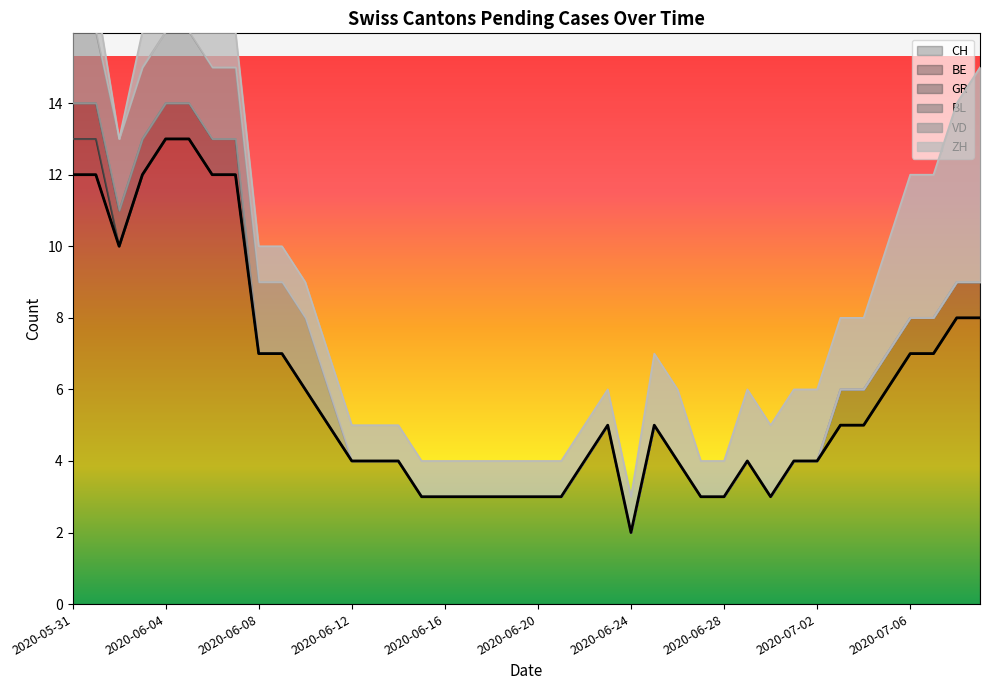

Reading left to right, what are all the values shown in this chart?

CH: 2020-05-31=12	2020-06-01=12	2020-06-02=10	2020-06-03=12	2020-06-04=13	2020-06-05=13	2020-06-06=12	2020-06-07=12	2020-06-08=7	2020-06-09=7	2020-06-10=6	2020-06-11=5	2020-06-12=4	2020-06-13=4	2020-06-14=4	2020-06-15=3	2020-06-16=3	2020-06-17=3	2020-06-18=3	2020-06-19=3	2020-06-20=3	2020-06-21=3	2020-06-22=4	2020-06-23=5	2020-06-24=2	2020-06-25=5	2020-06-26=4	2020-06-27=3	2020-06-28=3	2020-06-29=4	2020-06-30=3	2020-07-01=4	2020-07-02=4	2020-07-03=5	2020-07-04=5	2020-07-05=6	2020-07-06=7	2020-07-07=7	2020-07-08=8	2020-07-09=8
BE: 2020-05-31=1	2020-06-01=1	2020-06-02=0	2020-06-03=0	2020-06-04=0	2020-06-05=0	2020-06-06=0	2020-06-07=0	2020-06-08=0	2020-06-09=0	2020-06-10=0	2020-06-11=0	2020-06-12=0	2020-06-13=0	2020-06-14=0	2020-06-15=0	2020-06-16=0	2020-06-17=0	2020-06-18=0	2020-06-19=0	2020-06-20=0	2020-06-21=0	2020-06-22=0	2020-06-23=0	2020-06-24=0	2020-06-25=0	2020-06-26=0	2020-06-27=0	2020-06-28=0	2020-06-29=0	2020-06-30=0	2020-07-01=0	2020-07-02=0	2020-07-03=1	2020-07-04=1	2020-07-05=1	2020-07-06=1	2020-07-07=1	2020-07-08=1	2020-07-09=1
GR: 2020-05-31=1	2020-06-01=1	2020-06-02=1	2020-06-03=1	2020-06-04=1	2020-06-05=1	2020-06-06=1	2020-06-07=1	2020-06-08=0	2020-06-09=0	2020-06-10=0	2020-06-11=0	2020-06-12=0	2020-06-13=0	2020-06-14=0	2020-06-15=0	2020-06-16=0	2020-06-17=0	2020-06-18=0	2020-06-19=0	2020-06-20=0	2020-06-21=0	2020-06-22=0	2020-06-23=0	2020-06-24=0	2020-06-25=0	2020-06-26=0	2020-06-27=0	2020-06-28=0	2020-06-29=0	2020-06-30=0	2020-07-01=0	2020-07-02=0	2020-07-03=0	2020-07-04=0	2020-07-05=0	2020-07-06=0	2020-07-07=0	2020-07-08=0	2020-07-09=0
BL: 2020-05-31=0	2020-06-01=0	2020-06-02=0	2020-06-03=0	2020-06-04=0	2020-06-05=0	2020-06-06=0	2020-06-07=0	2020-06-08=0	2020-06-09=0	2020-06-10=0	2020-06-11=0	2020-06-12=0	2020-06-13=0	2020-06-14=0	2020-06-15=0	2020-06-16=0	2020-06-17=0	2020-06-18=0	2020-06-19=0	2020-06-20=0	2020-06-21=0	2020-06-22=0	2020-06-23=0	2020-06-24=0	2020-06-25=0	2020-06-26=0	2020-06-27=0	2020-06-28=0	2020-06-29=0	2020-06-30=0	2020-07-01=0	2020-07-02=0	2020-07-03=0	2020-07-04=0	2020-07-05=0	2020-07-06=0	2020-07-07=0	2020-07-08=0	2020-07-09=0
VD: 2020-05-31=2	2020-06-01=2	2020-06-02=2	2020-06-03=2	2020-06-04=2	2020-06-05=2	2020-06-06=2	2020-06-07=2	2020-06-08=2	2020-06-09=2	2020-06-10=2	2020-06-11=1	2020-06-12=0	2020-06-13=0	2020-06-14=0	2020-06-15=0	2020-06-16=0	2020-06-17=0	2020-06-18=0	2020-06-19=0	2020-06-20=0	2020-06-21=0	2020-06-22=0	2020-06-23=0	2020-06-24=0	2020-06-25=0	2020-06-26=0	2020-06-27=0	2020-06-28=0	2020-06-29=0	2020-06-30=0	2020-07-01=0	2020-07-02=0	2020-07-03=0	2020-07-04=0	2020-07-05=0	2020-07-06=0	2020-07-07=0	2020-07-08=0	2020-07-09=0
ZH: 2020-05-31=1	2020-06-01=1	2020-06-02=0	2020-06-03=1	2020-06-04=1	2020-06-05=1	2020-06-06=1	2020-06-07=1	2020-06-08=1	2020-06-09=1	2020-06-10=1	2020-06-11=1	2020-06-12=1	2020-06-13=1	2020-06-14=1	2020-06-15=1	2020-06-16=1	2020-06-17=1	2020-06-18=1	2020-06-19=1	2020-06-20=1	2020-06-21=1	2020-06-22=1	2020-06-23=1	2020-06-24=1	2020-06-25=2	2020-06-26=2	2020-06-27=1	2020-06-28=1	2020-06-29=2	2020-06-30=2	2020-07-01=2	2020-07-02=2	2020-07-03=2	2020-07-04=2	2020-07-05=3	2020-07-06=4	2020-07-07=4	2020-07-08=5	2020-07-09=6